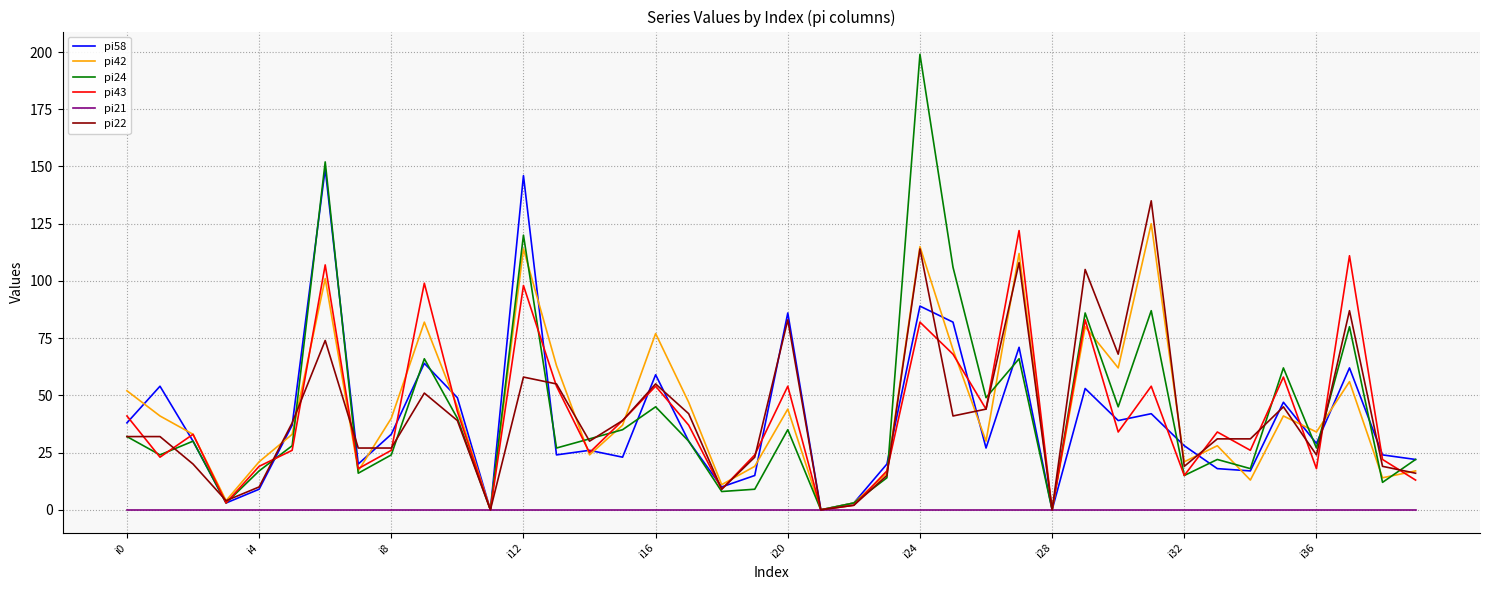

What is the sum of all pi58 values?

1578